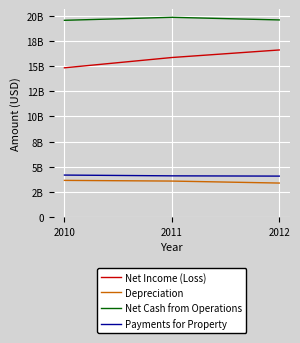

Between 2010 and 2011, which series saw the biggest shift?

Net Income (Loss)